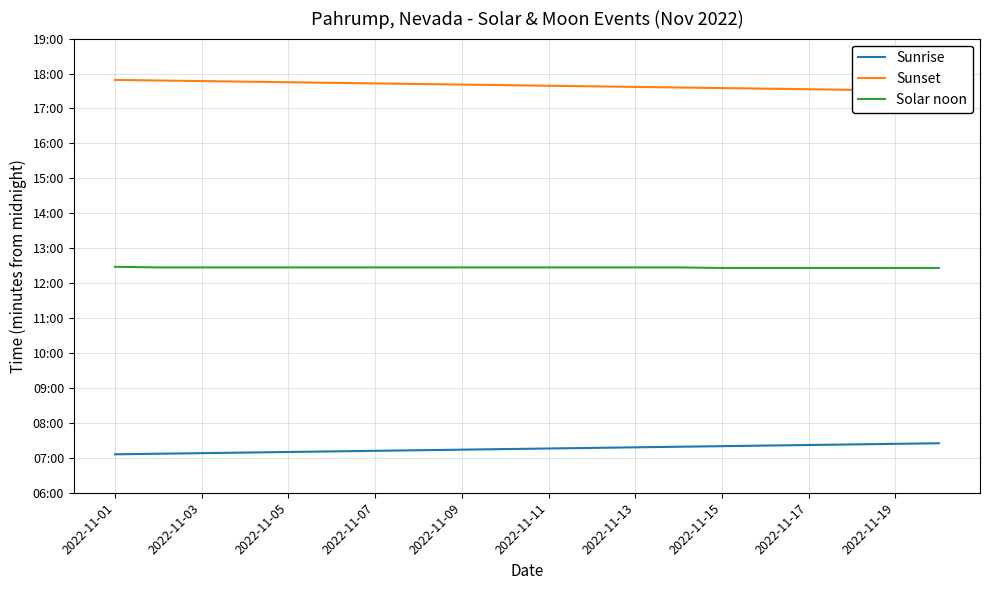

What is the average value of the Sunset series?

1060